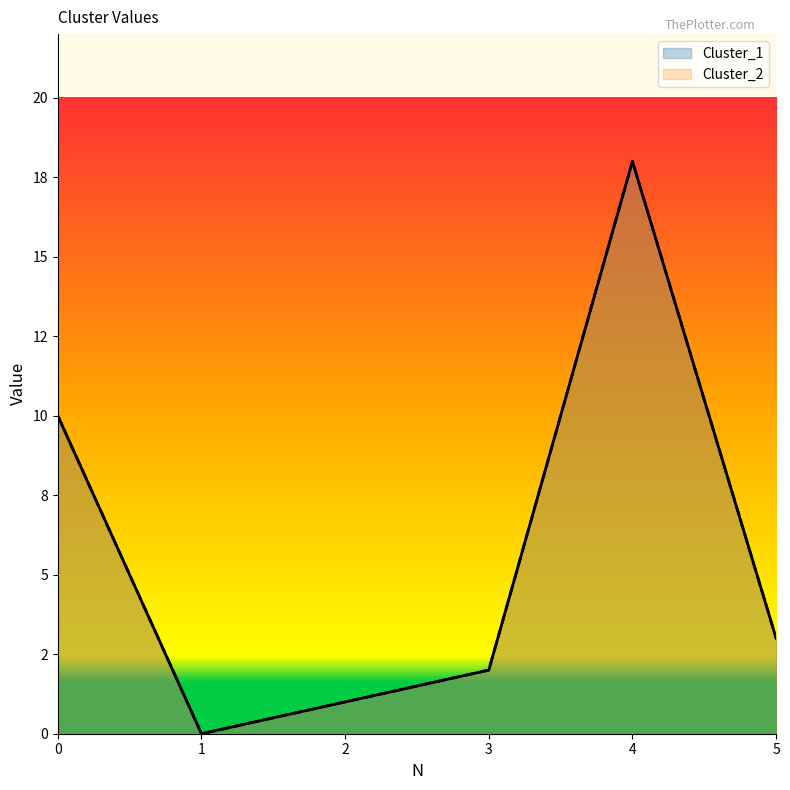

How many positive values does the Cluster_2 series have?

5